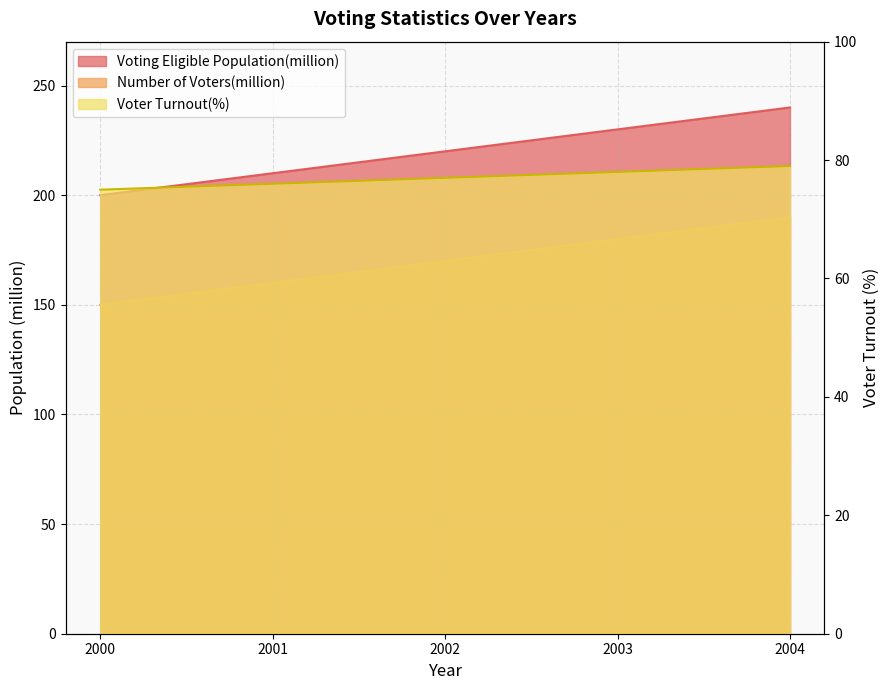

What is the total value across all series at 2000?

425